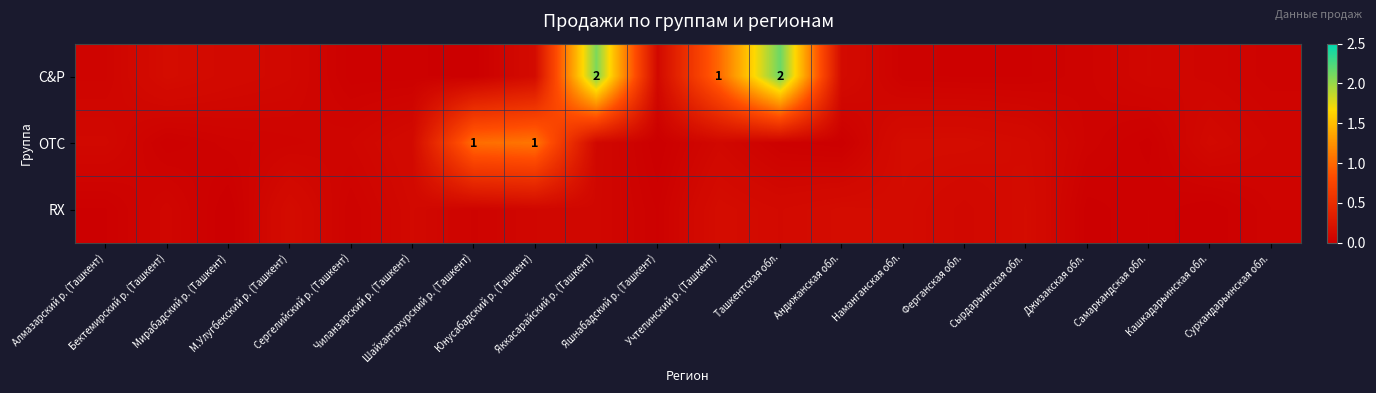

At which label is C&P closest to 1?

Учтепинский р. (Ташкент)